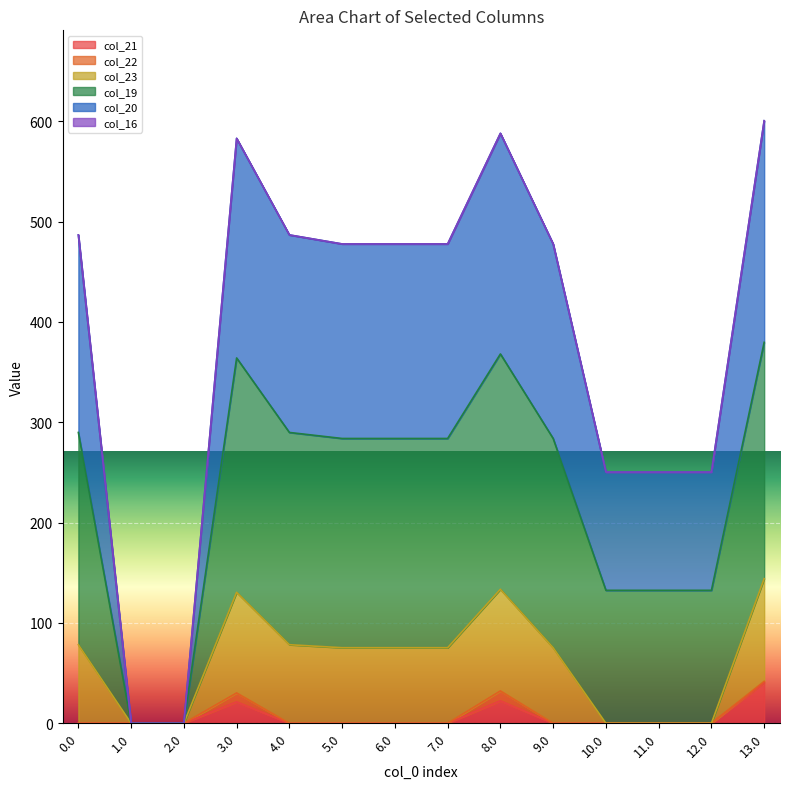

What is the greatest value displayed?

600.5